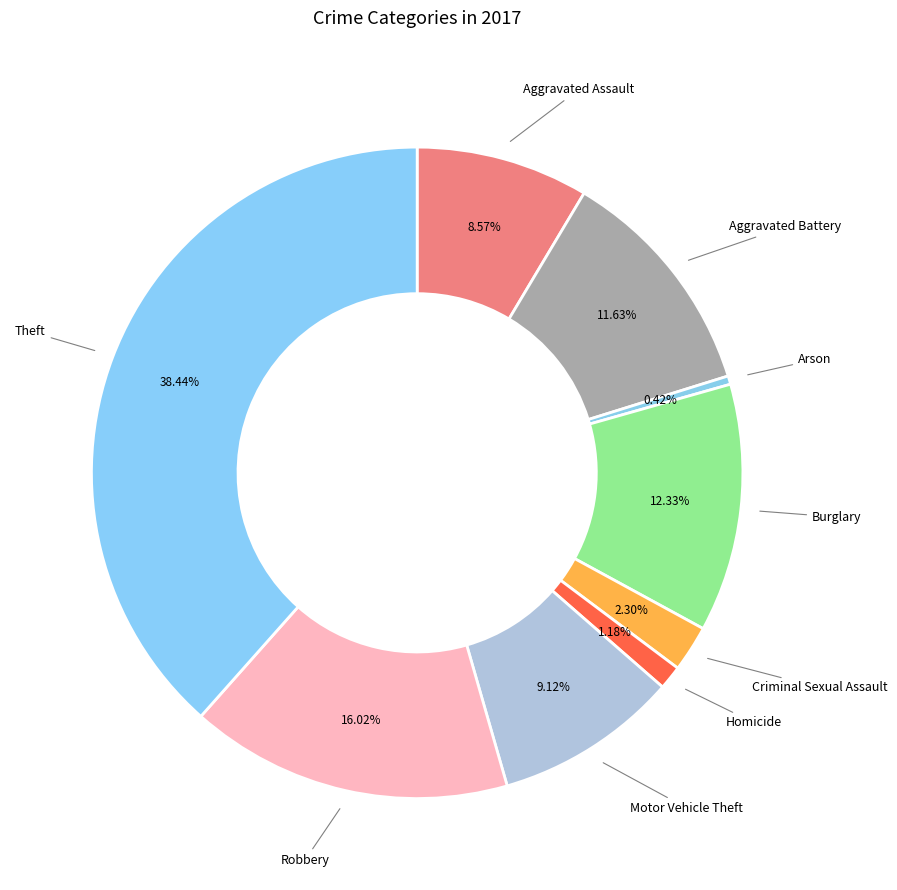

To the nearest percent, what is the average slice percentage?

11%